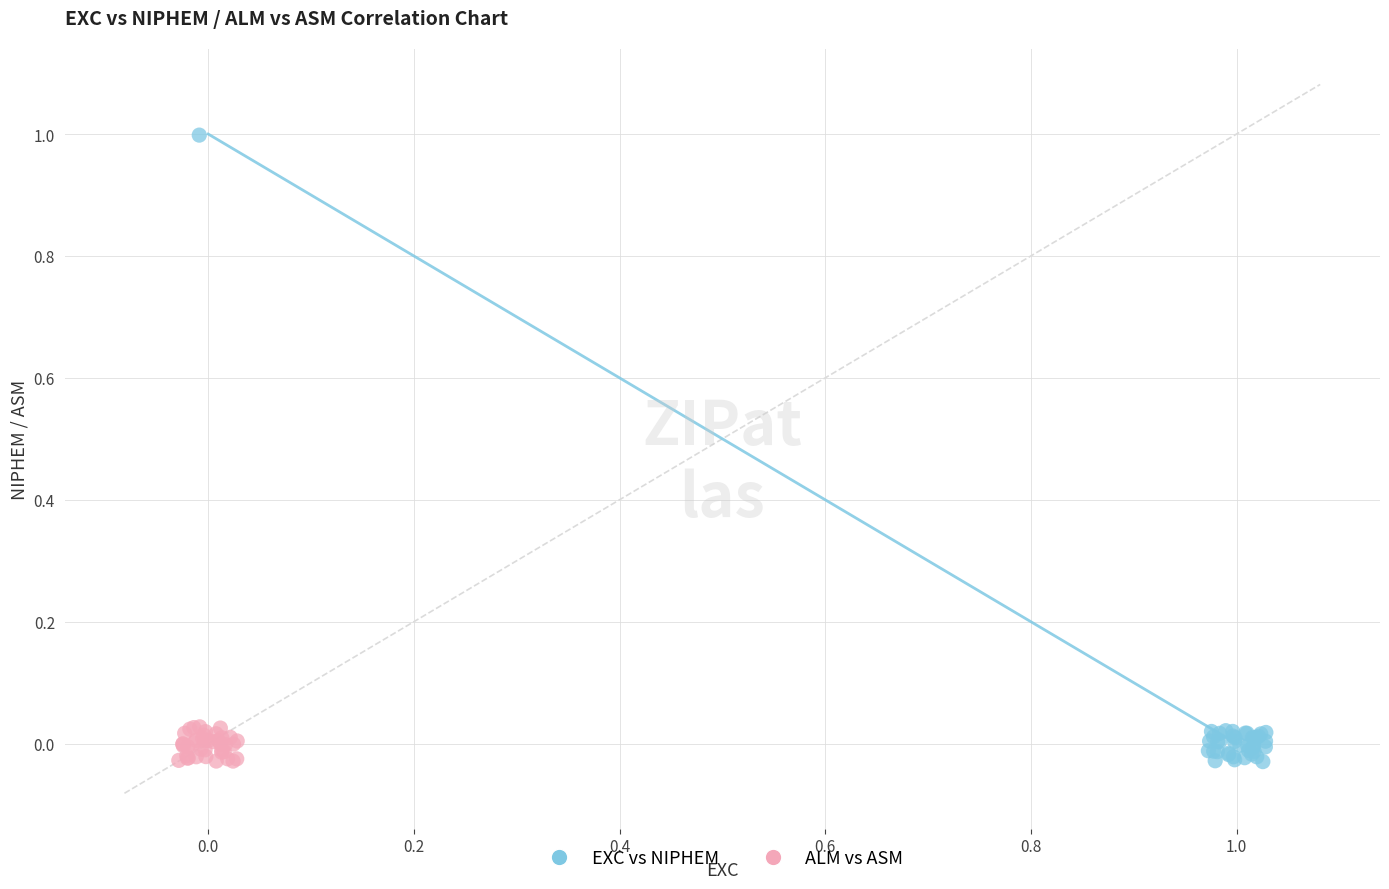

Which series reaches the maximum Y coordinate?

EXC vs NIPHEM